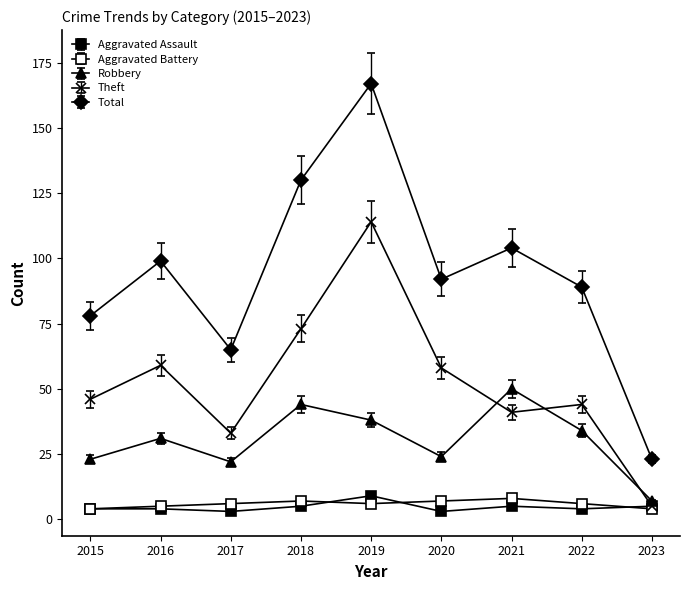

Does the chart display data point markers on the line(s)?

Yes